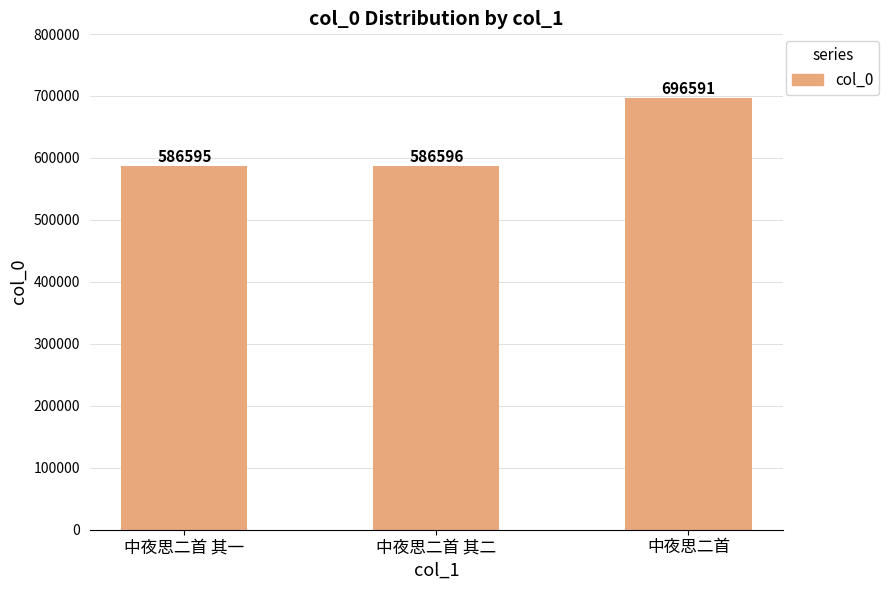

What value does the data have at 中夜思二首 其二, to the nearest 100?

586600